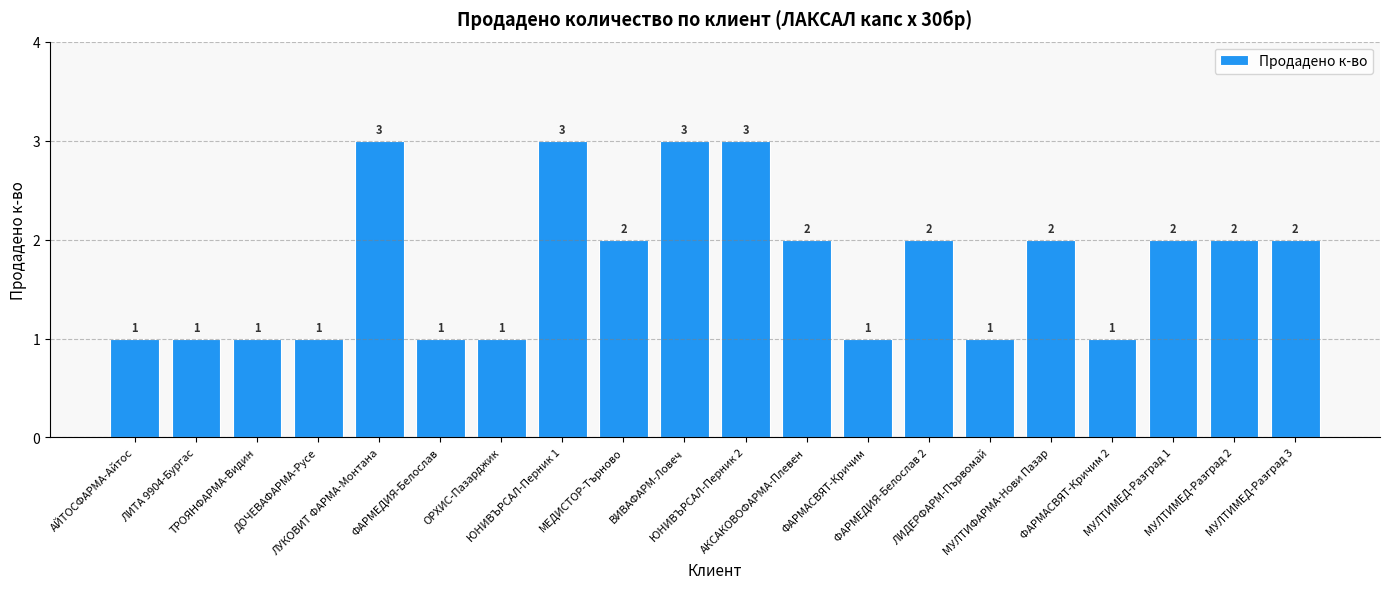

What is the change in value from АЙТОСФАРМА-Айтос to МУЛТИМЕД-Разград 2?

+1